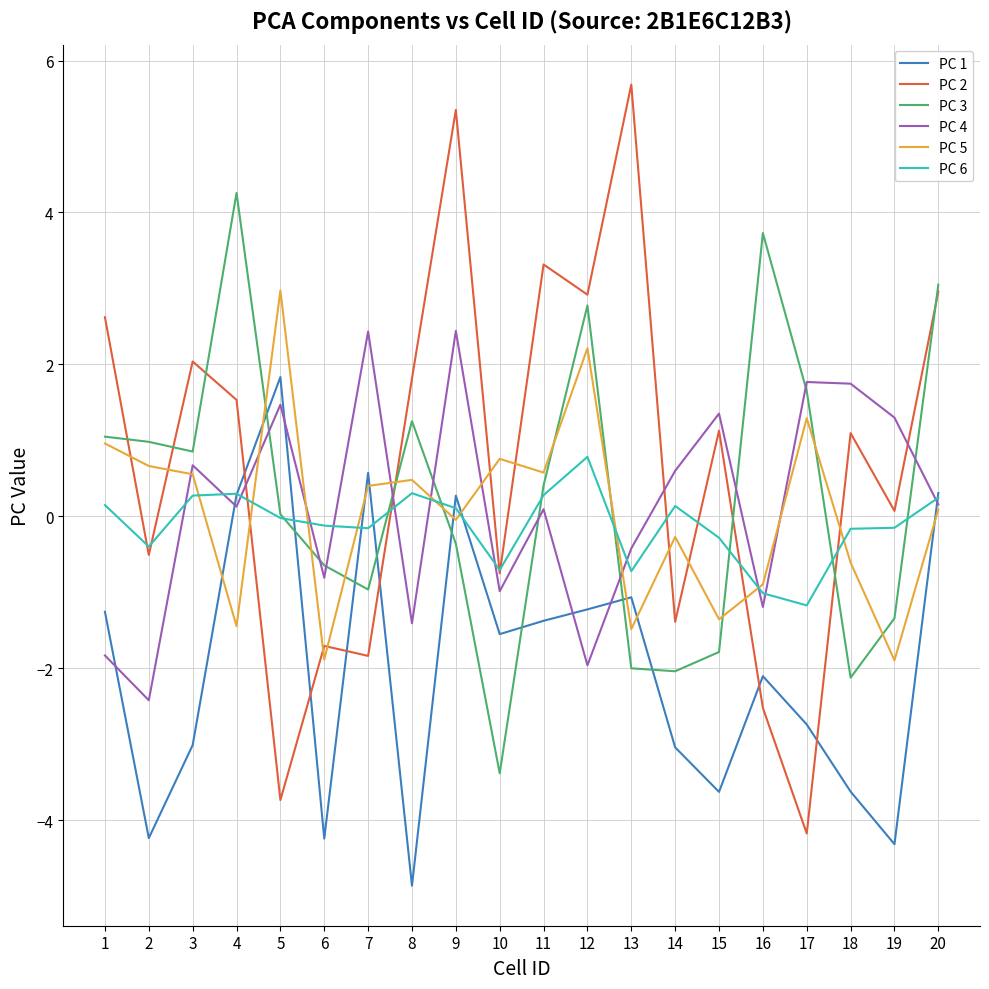

Which label corresponds to the smallest value in the chart?

8